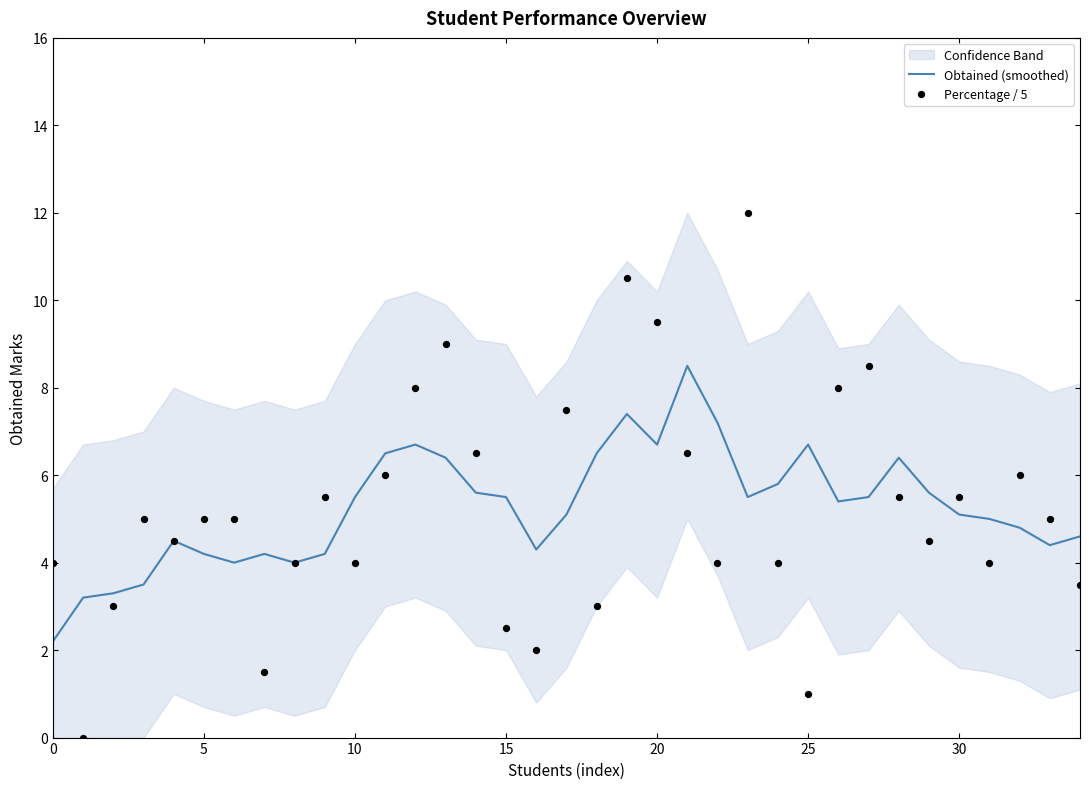

True or false: Obtained (smoothed) has a value of 5.5 at 10.

True